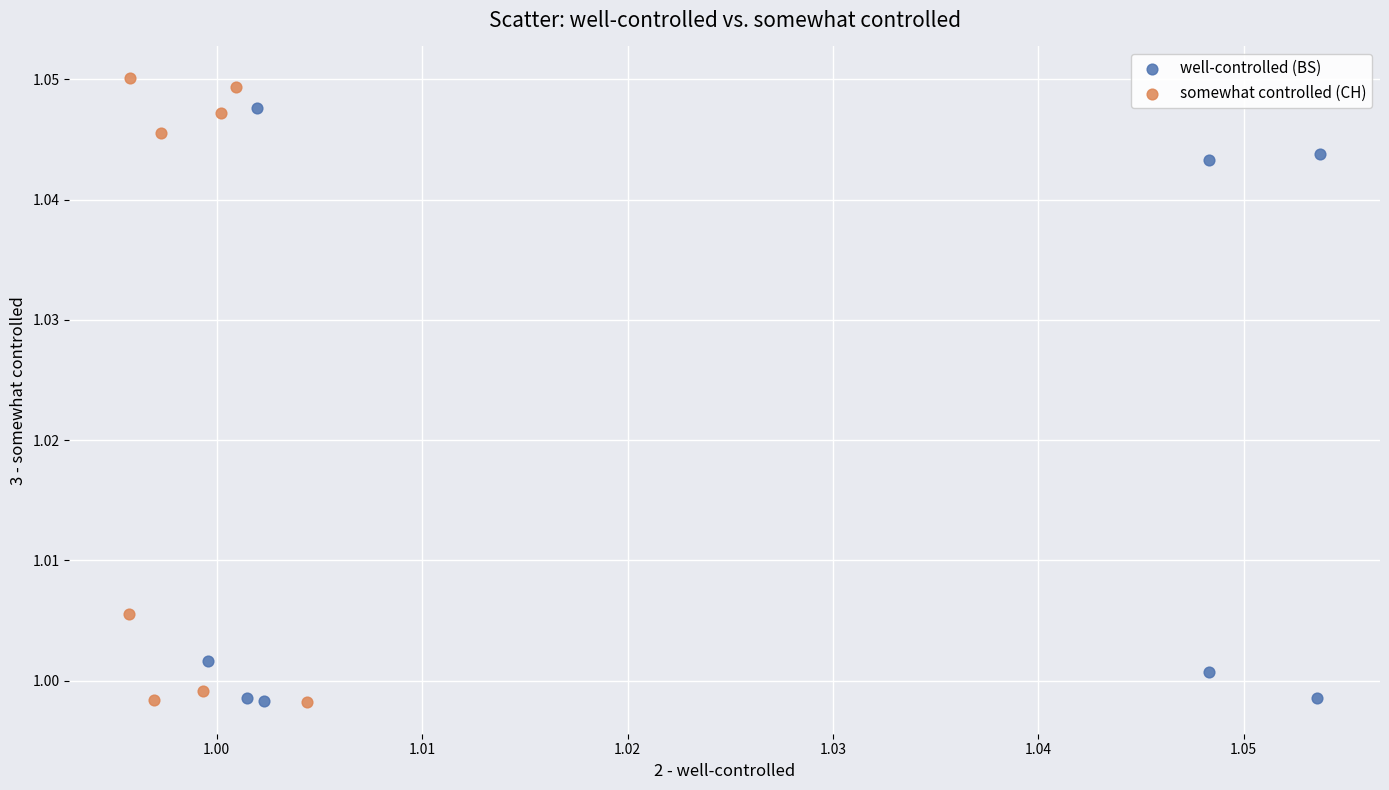

Which series contains the highest Y value?

somewhat controlled (CH)